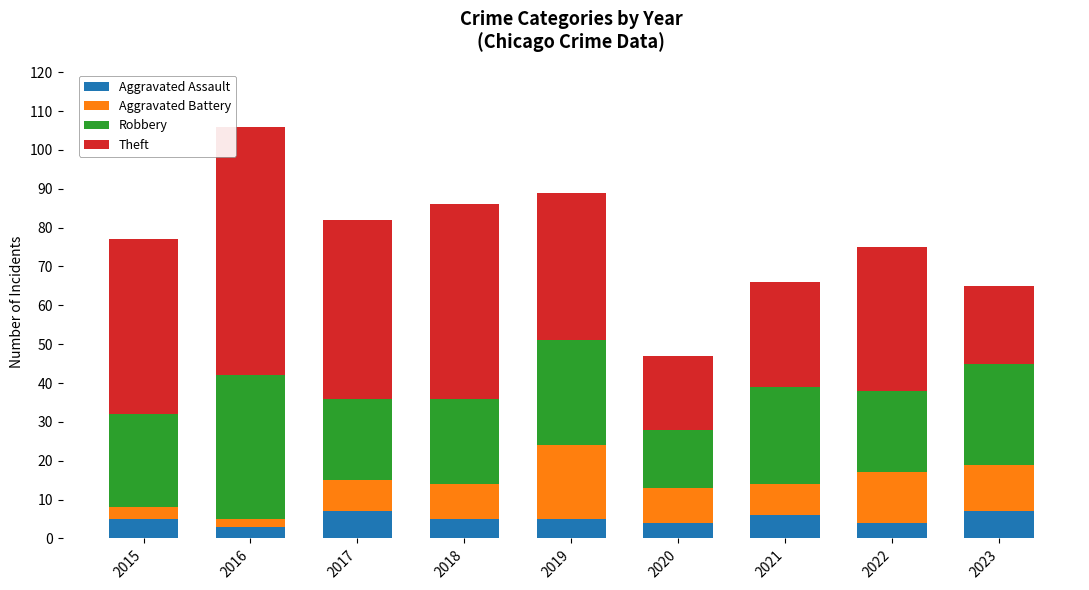

What is the difference between the second highest and second lowest values in the Aggravated Assault series?

3